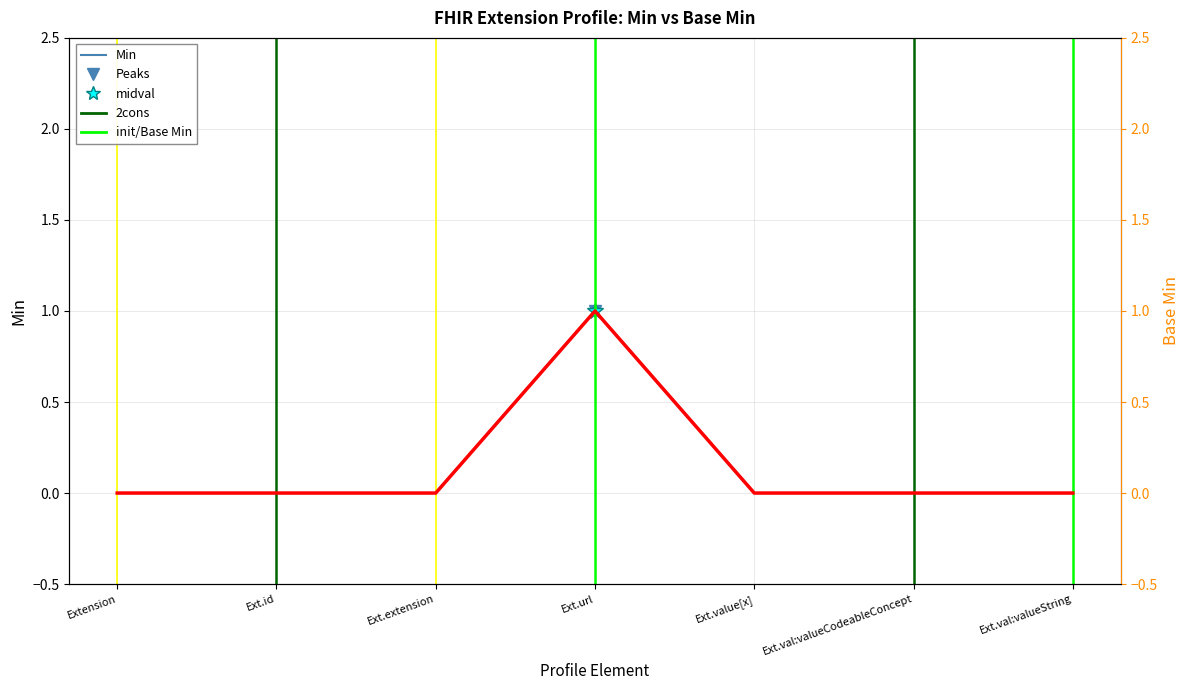

What is the value of the Base Min (dotted) point at the 4th from the left?

1